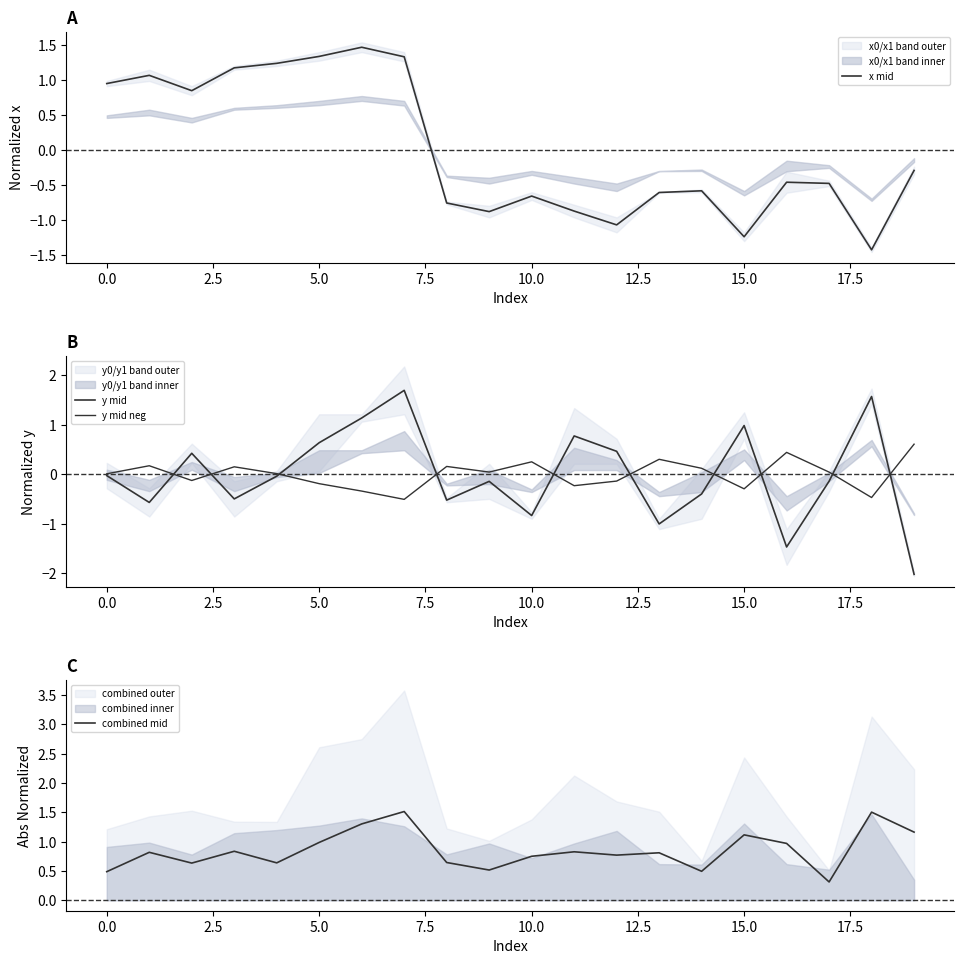

The value of x mid at 10.0 is -0.2. True or false?

False